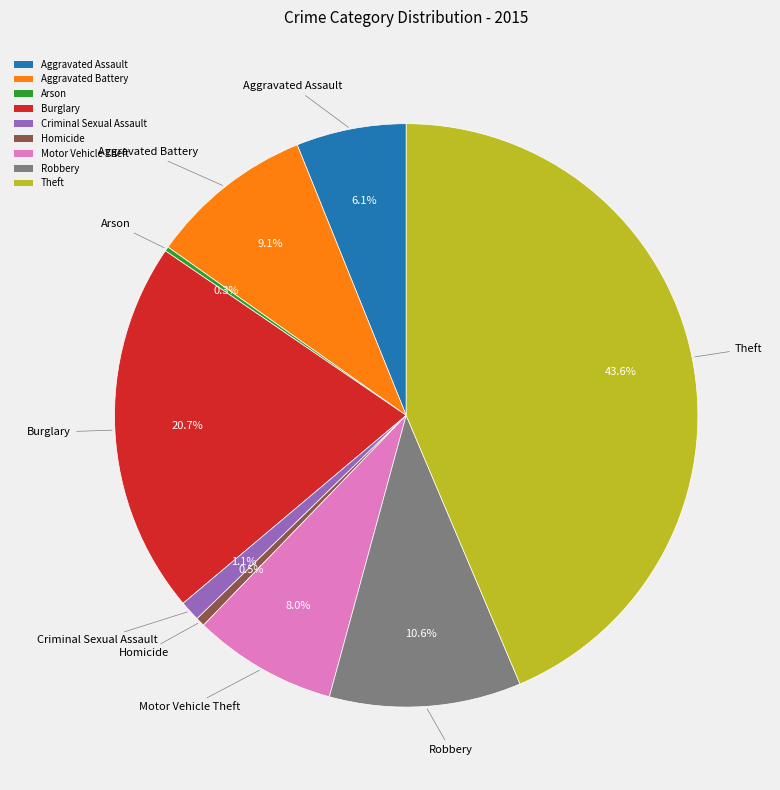

Between Criminal Sexual Assault and Aggravated Battery, which is larger?

Aggravated Battery